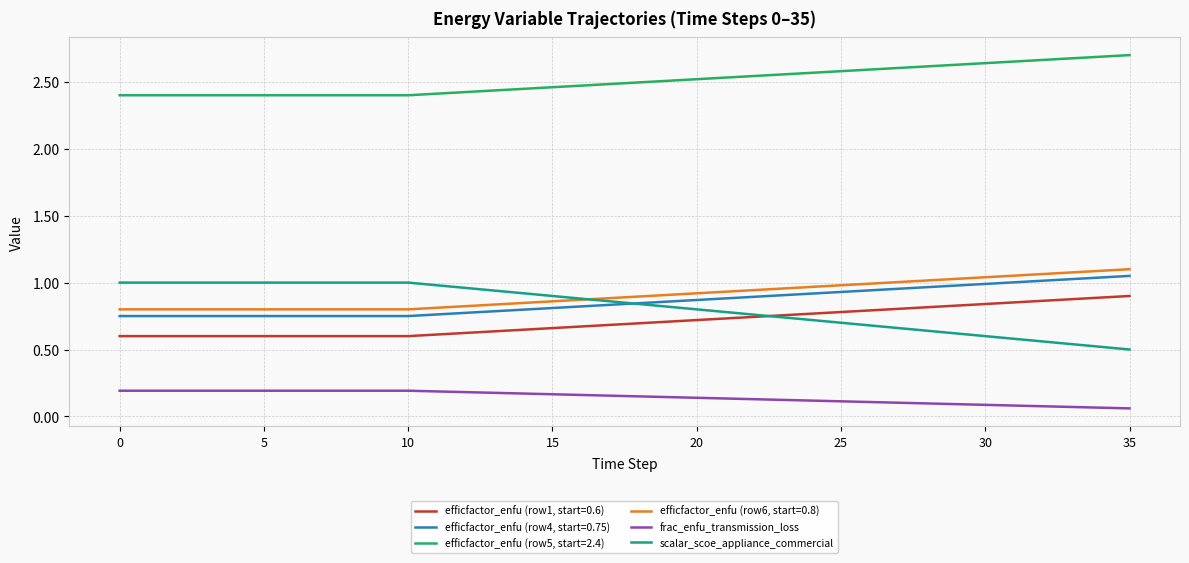

Which series has the largest range (max minus min)?

scalar_scoe_appliance_commercial